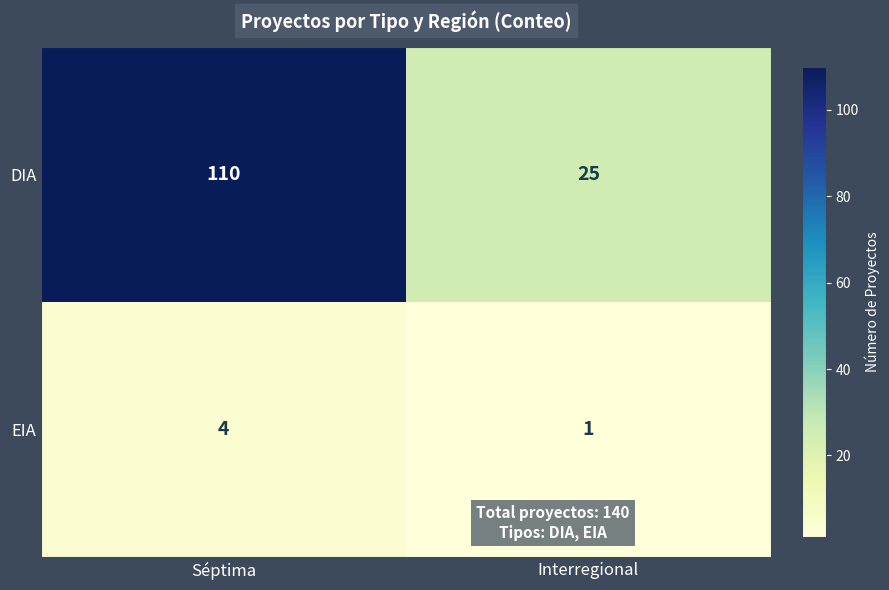

What is the spread (max minus min) of values at Interregional?

24